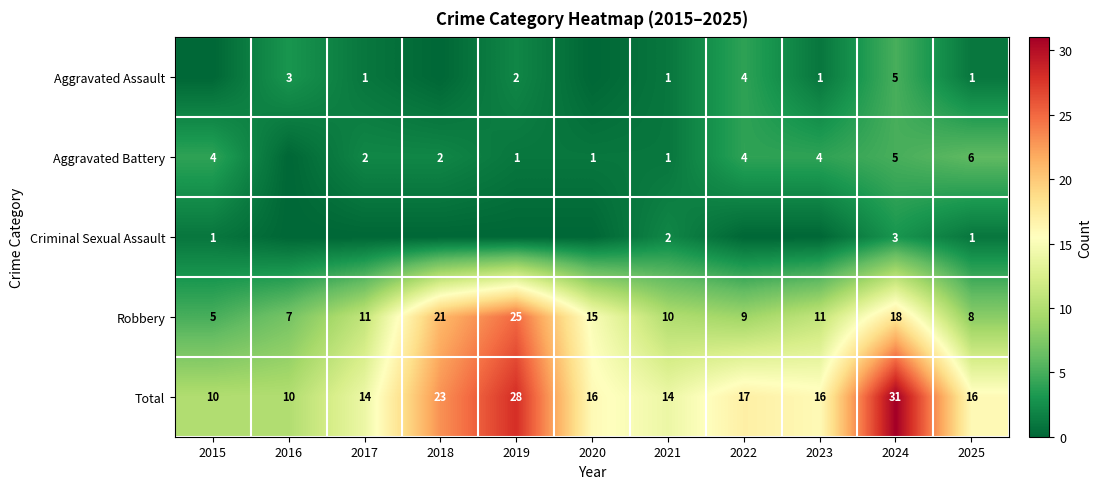

The Aggravated Assault series shows 2 at 2025. True or false?

False